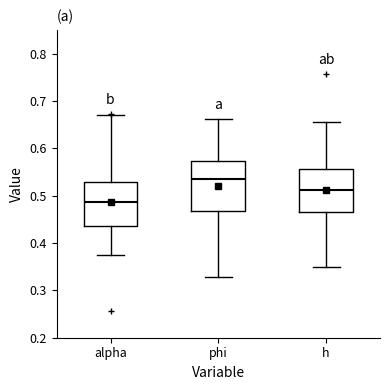

Reading left to right, transcribe this box plot: for each box, give where its median line is, the range the box spans, and where its two whiskers end, as read against the y-axis. The values are not printed on the chart, so give them approximately, as read against the axis.

alpha: median 0.49, box 0.43 to 0.53, whiskers 0.37 to 0.67
phi: median 0.53, box 0.47 to 0.57, whiskers 0.33 to 0.66
h: median 0.51, box 0.46 to 0.56, whiskers 0.35 to 0.65